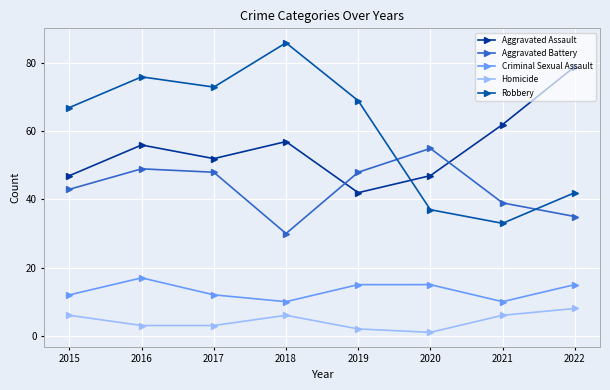

List the labels in order of Criminal Sexual Assault value, smallest first.

2018, 2021, 2015, 2017, 2019, 2020, 2022, 2016